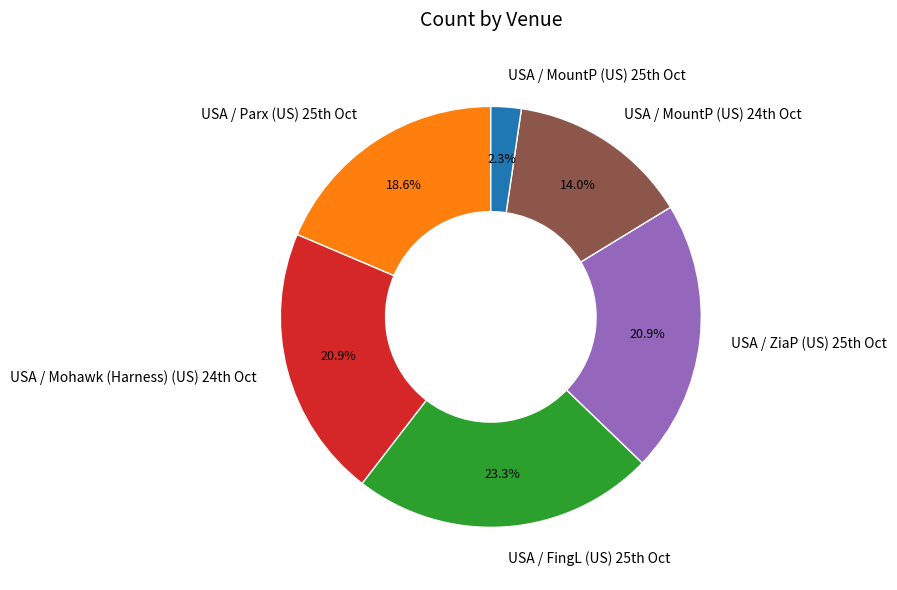

Does any single category account for the majority?

No